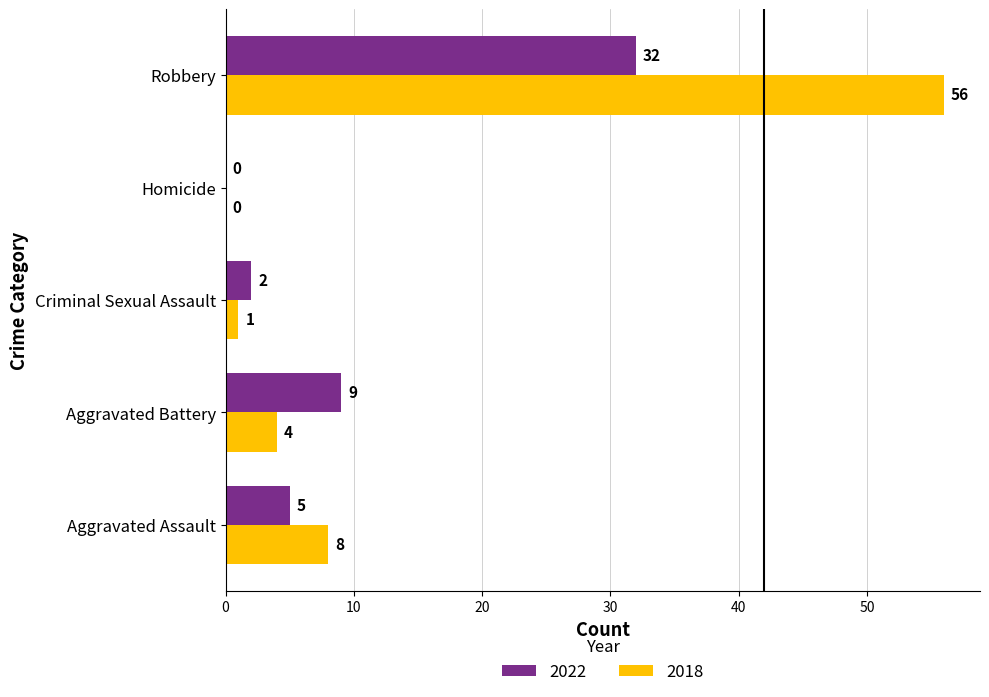

At which category does the chart reach its peak across all series?

Robbery